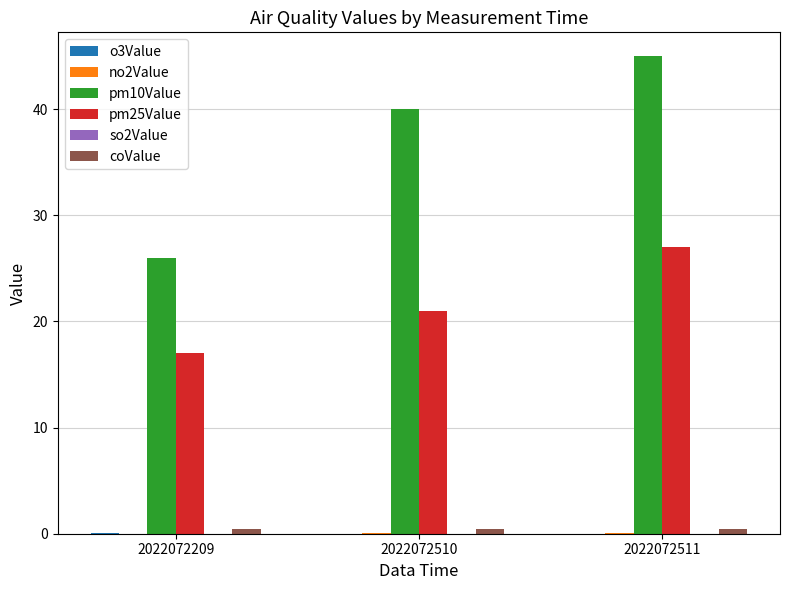

The value of pm10Value at 2022072511 is 65.2. True or false?

False